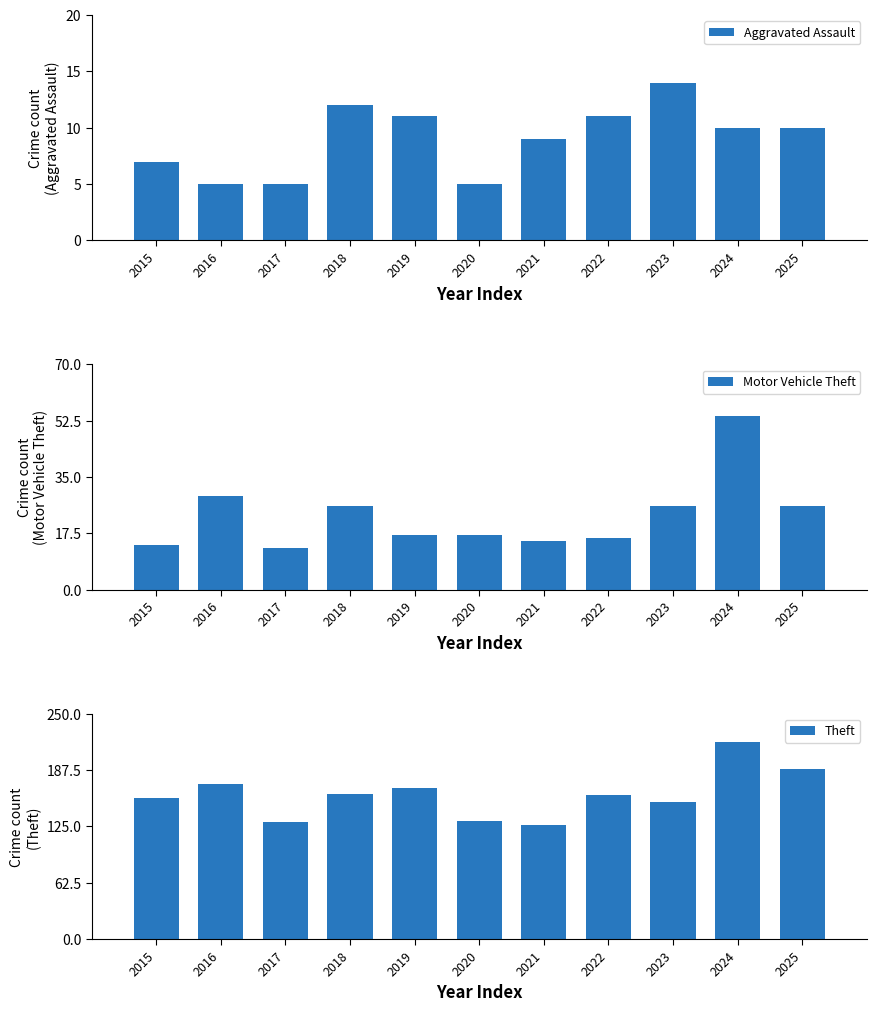

Are the bars horizontal?

No